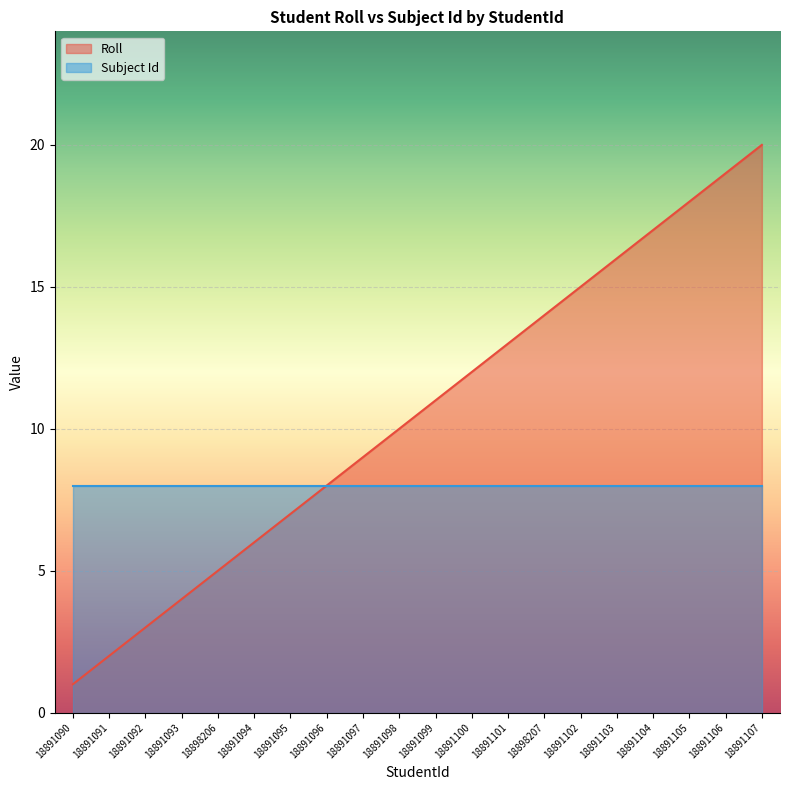

True or false: the data has more than 2 interior local peaks.

False